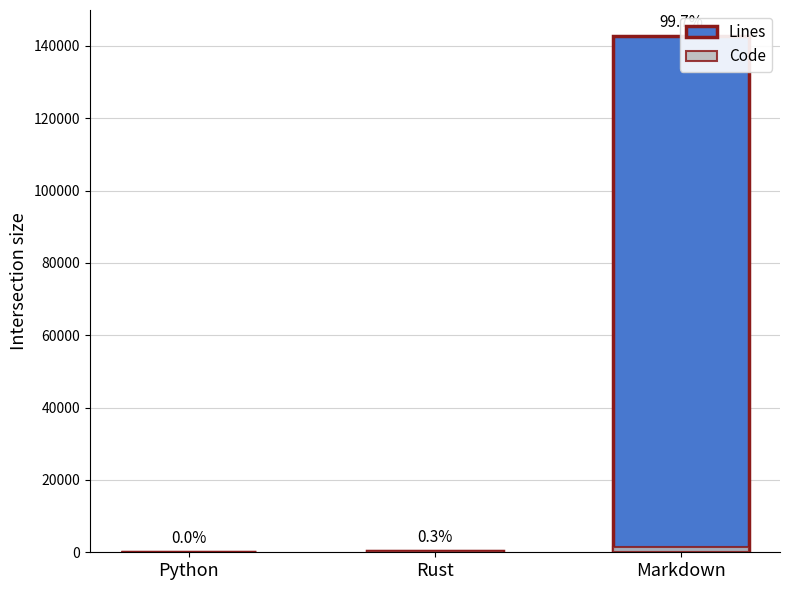

At which category does the chart reach its peak across all series?

Markdown